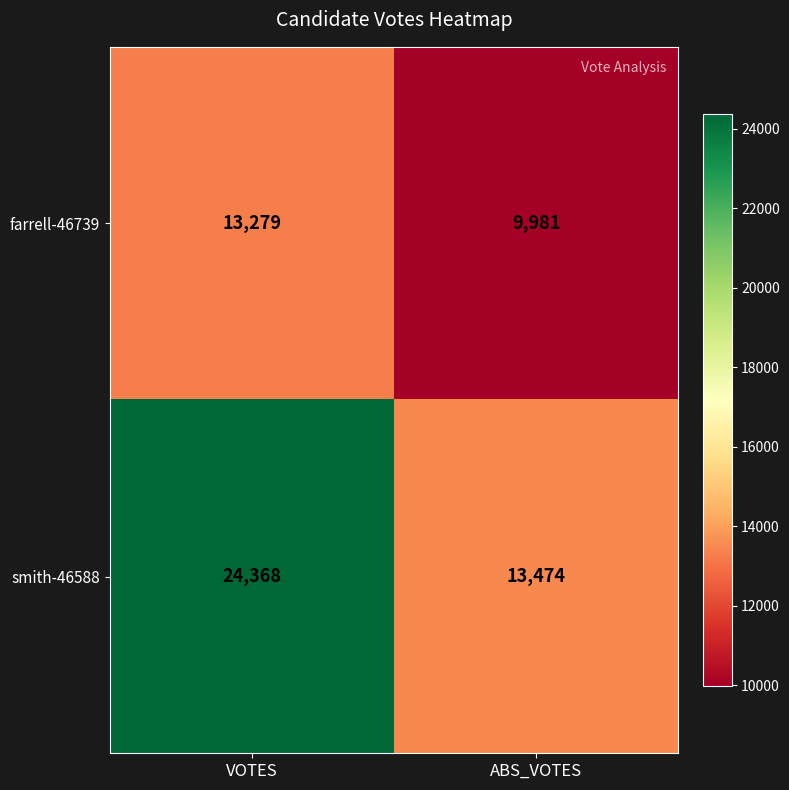

At which category is the sum across all series the highest?

VOTES